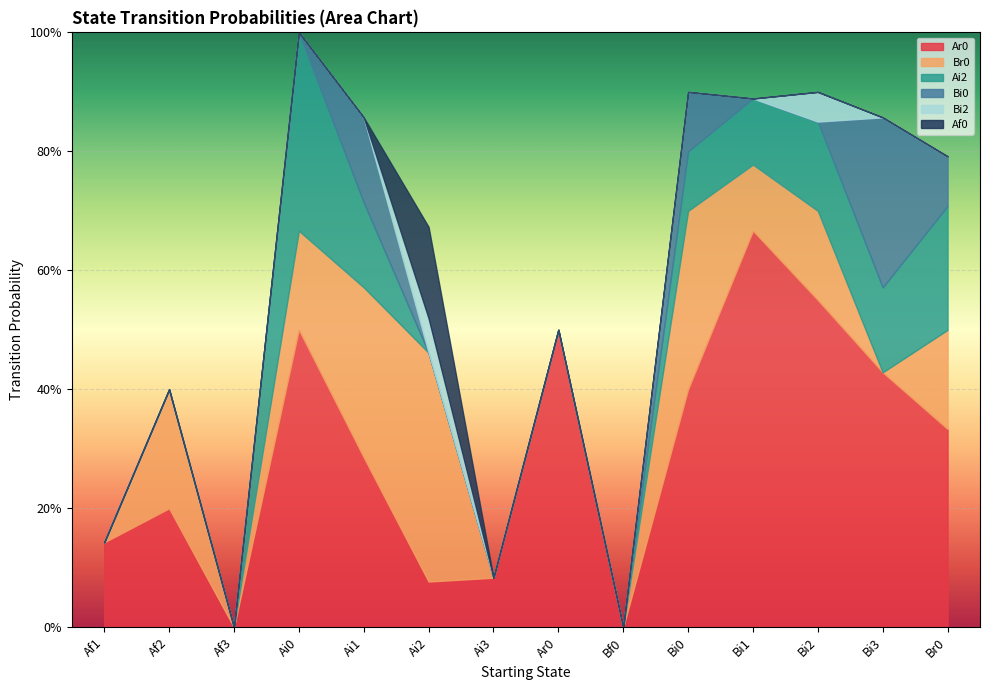

Count the number of categories in the chart.

14